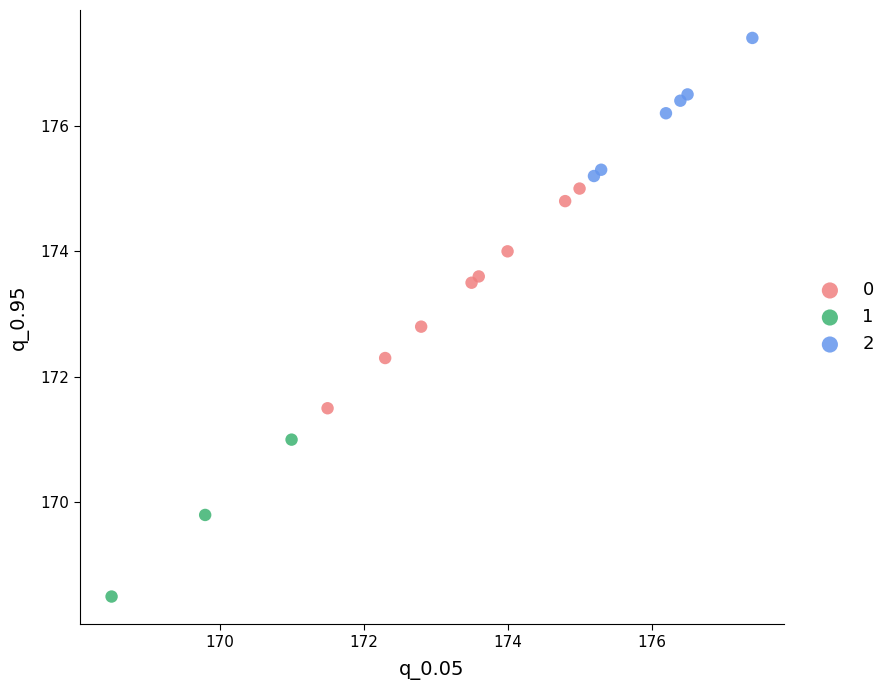

What are all the series names shown in the legend?

0, 1, 2